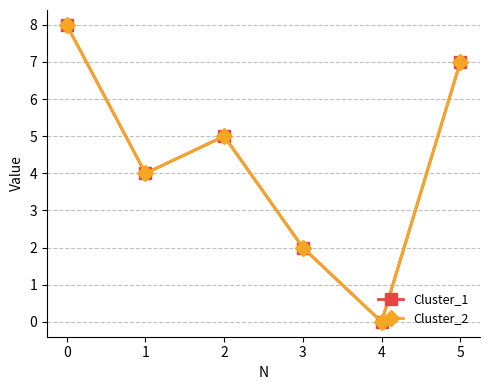

Is this an area chart (filled region under the line)?

No